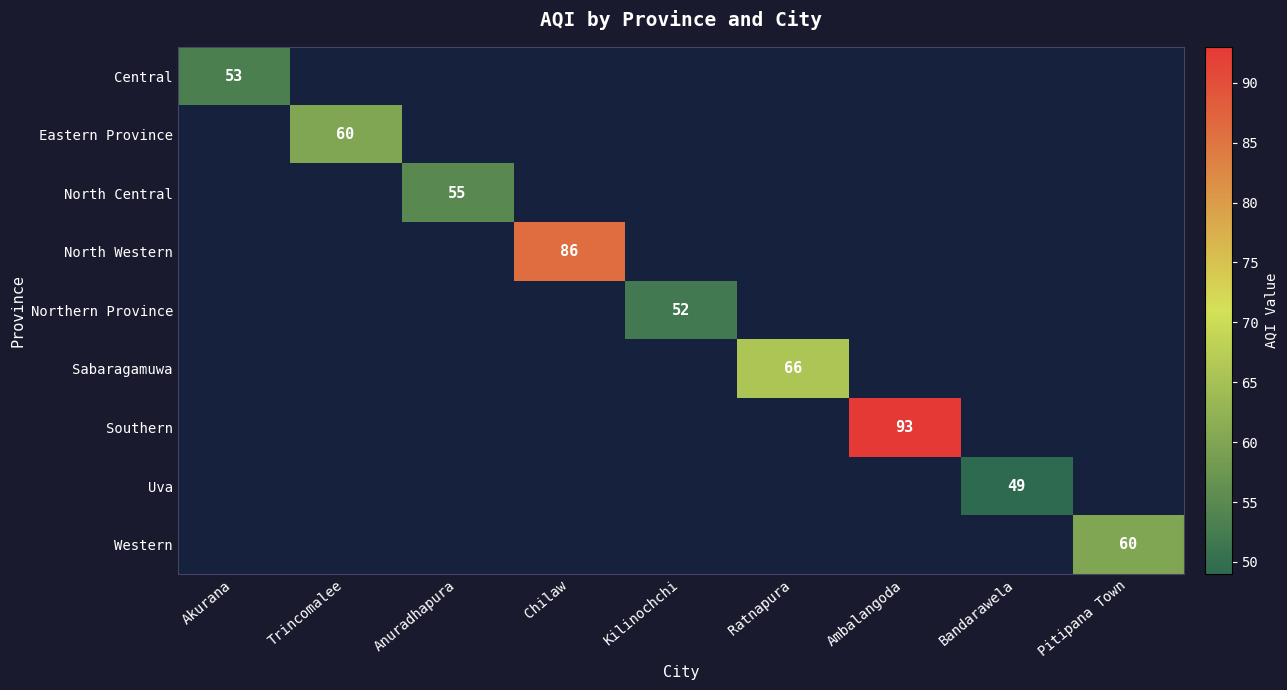

The value of North Central at Anuradhapura is 22. True or false?

False